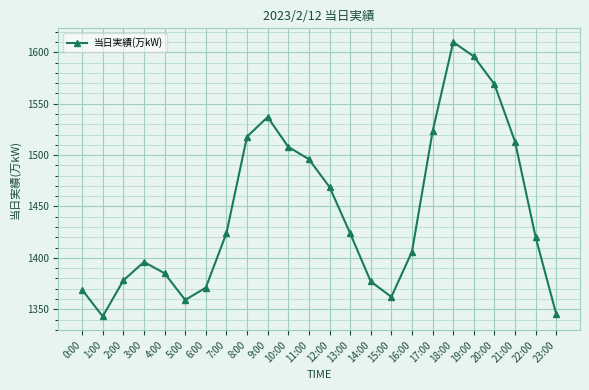

True or false: the data has more than 0 interior local peaks.

True